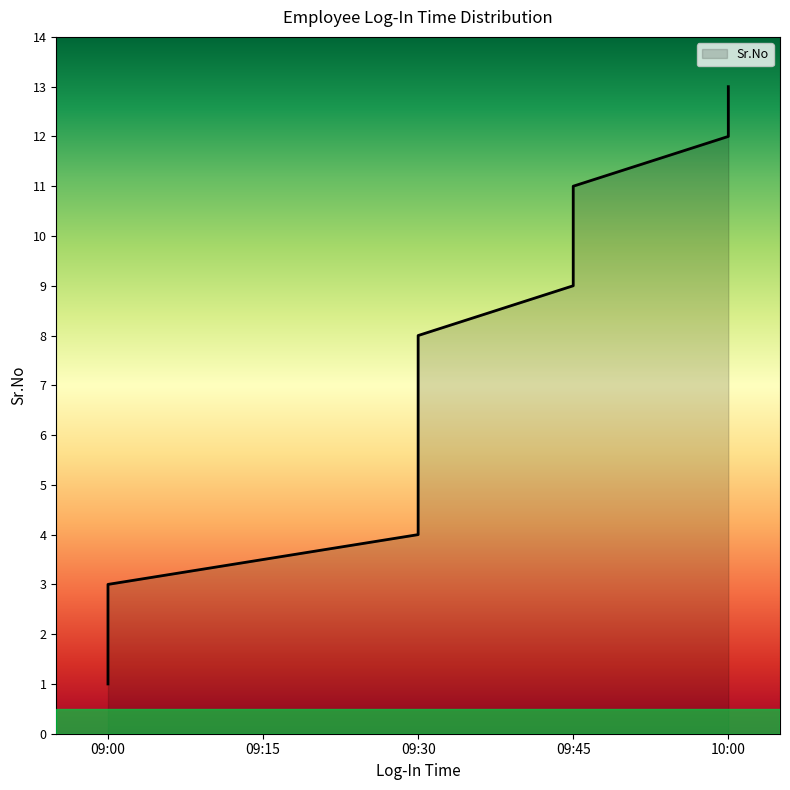

List the labels in order of value, largest first.

10:00, 10:00, 09:45, 09:45, 09:45, 09:30, 09:30, 09:30, 09:30, 09:30, 09:00, 09:00, 09:00